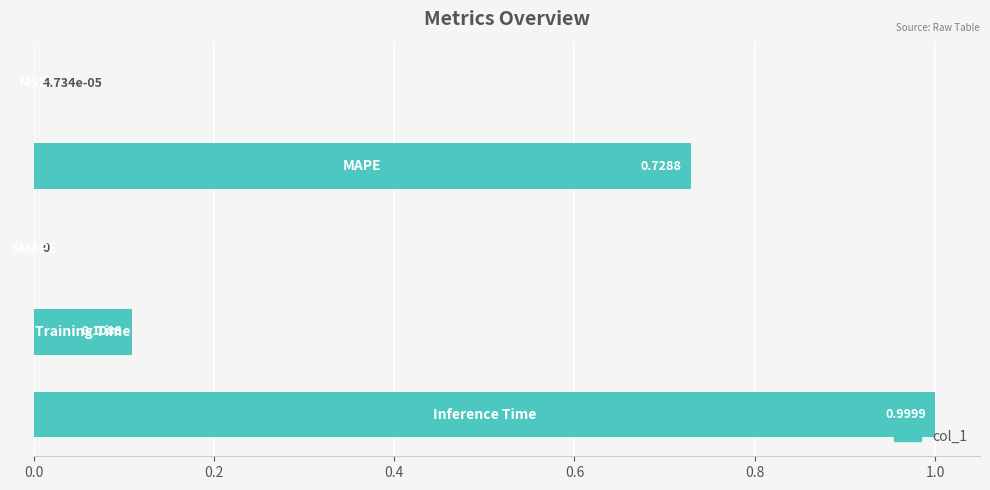

What is the greatest value displayed?

1.0